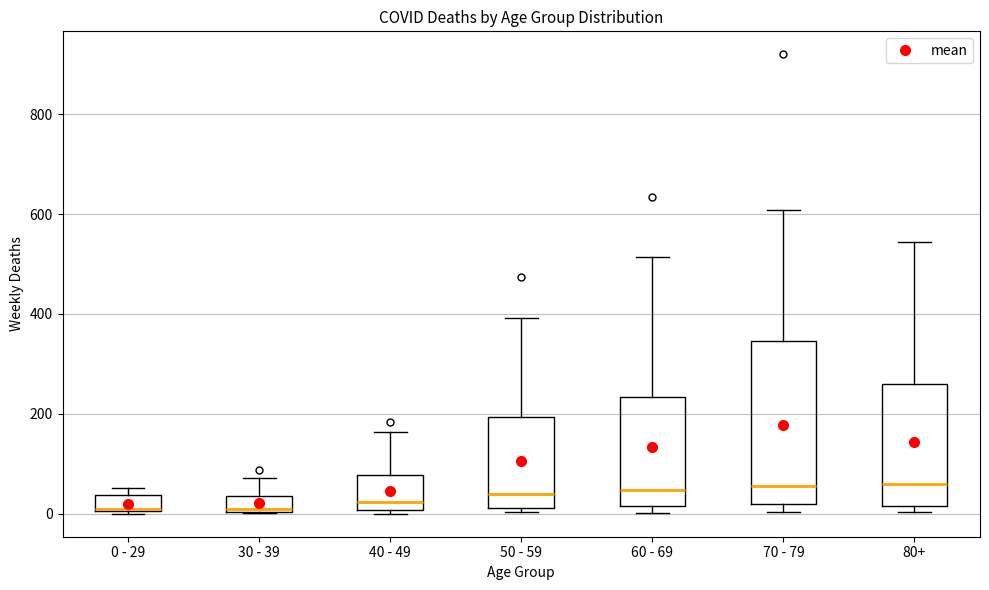

Reading left to right, read every box against the y-axis: the position of its median line, the range the box covers, and the ends of its whiskers. The values are not printed on the chart, so give them approximately, as read against the axis.

0 - 29: median 20, box 0 to 40, whiskers 0 to 60
30 - 39: median 20, box 0 to 40, whiskers 0 to 80
40 - 49: median 20, box 0 to 80, whiskers 0 (just below the box's lower edge) to 160
50 - 59: median 40, box 20 to 200, whiskers 0 to 400
60 - 69: median 40, box 20 to 240, whiskers 0 to 520
70 - 79: median 60, box 20 to 340, whiskers 0 to 600
80+: median 60, box 20 to 260, whiskers 0 to 540